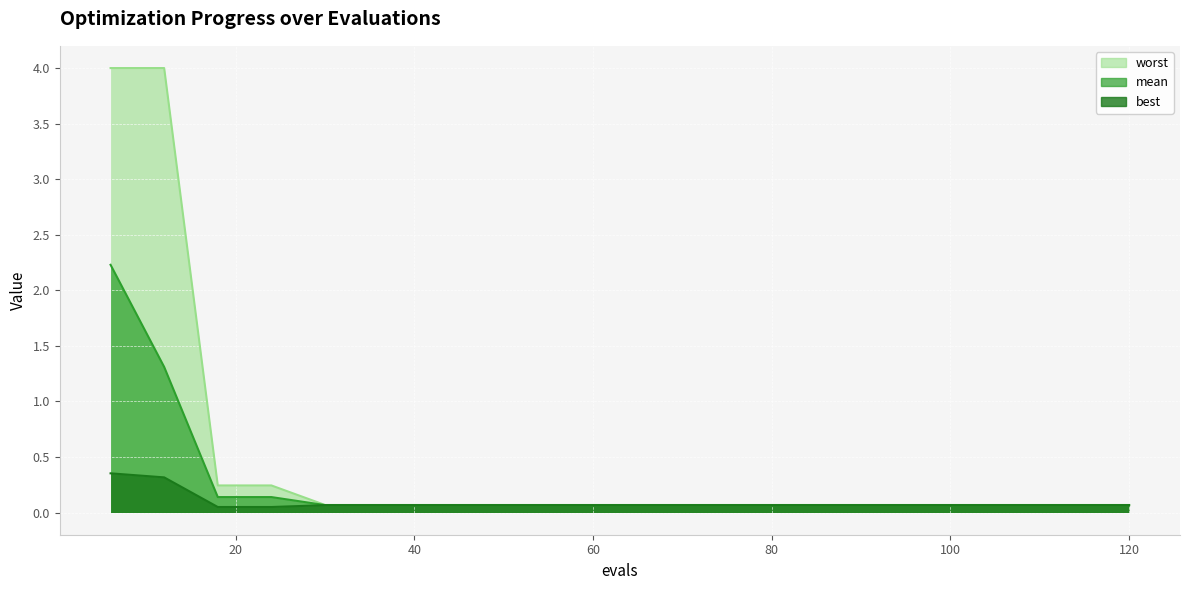

What is the total value across all series at 18?

0.4